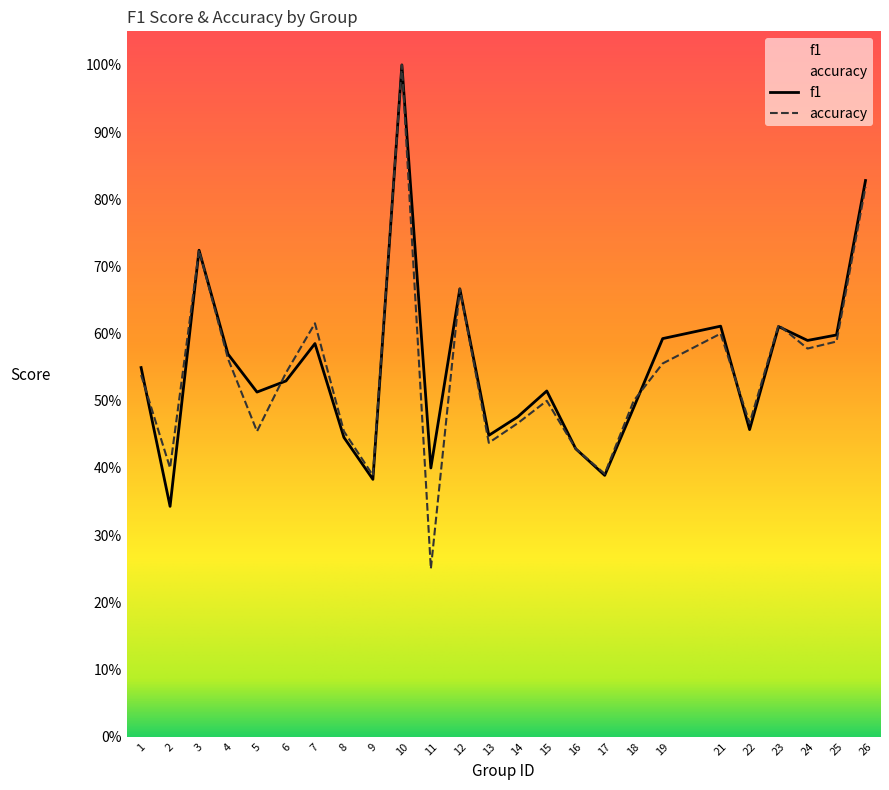

Rank the series by their average value, from highest to lowest.

f1, accuracy